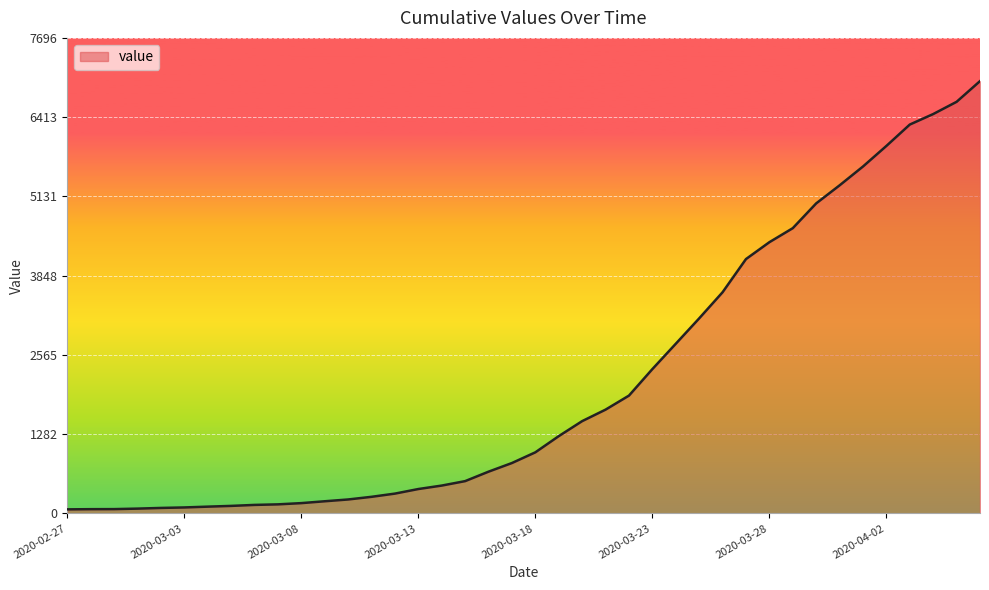

What is the greatest value displayed?

6997